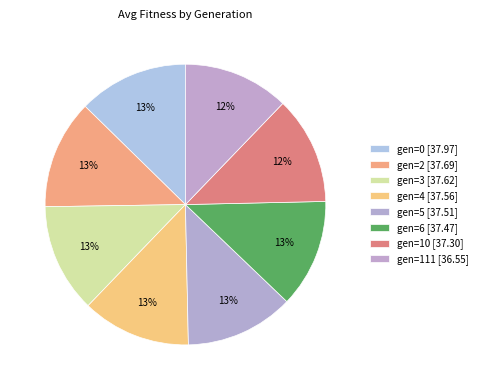

Count the number of slices in the pie.

8